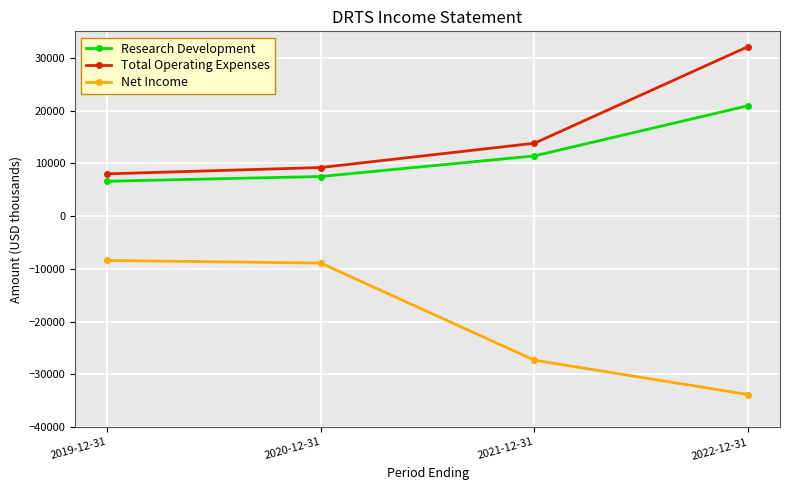

Reading right to left, transcribe all the data shown in this chart.

Research Development: 2022-12-31=20900	2021-12-31=11400	2020-12-31=7500	2019-12-31=6600
Total Operating Expenses: 2022-12-31=32100	2021-12-31=13800	2020-12-31=9200	2019-12-31=8000
Net Income: 2022-12-31=-33800	2021-12-31=-27300	2020-12-31=-8900	2019-12-31=-8400